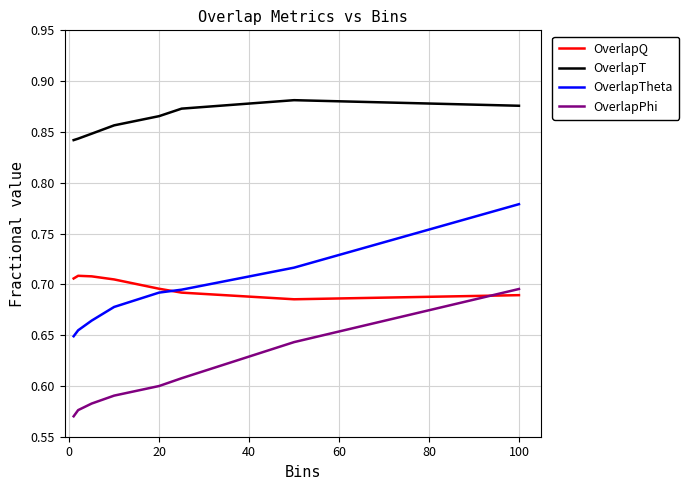

True or false: OverlapQ and OverlapT cross at least once.

False